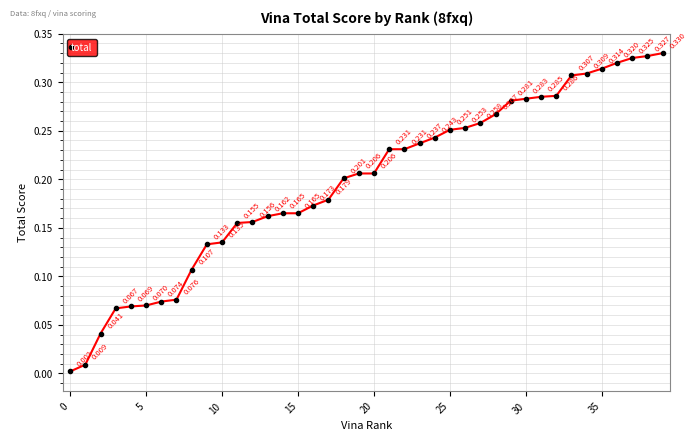

How many lines are shown in the chart?

1